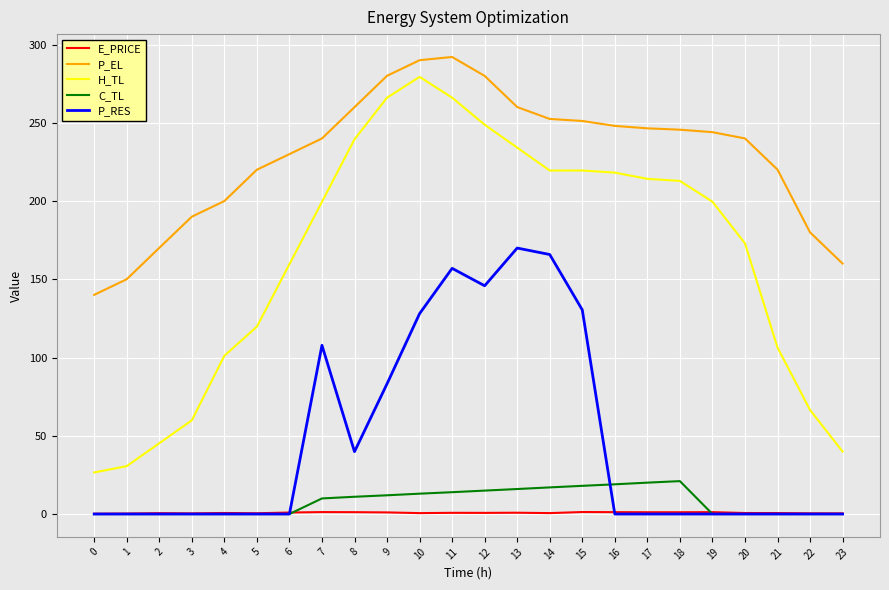

Which series changed the most between 5 and 20?

H_TL